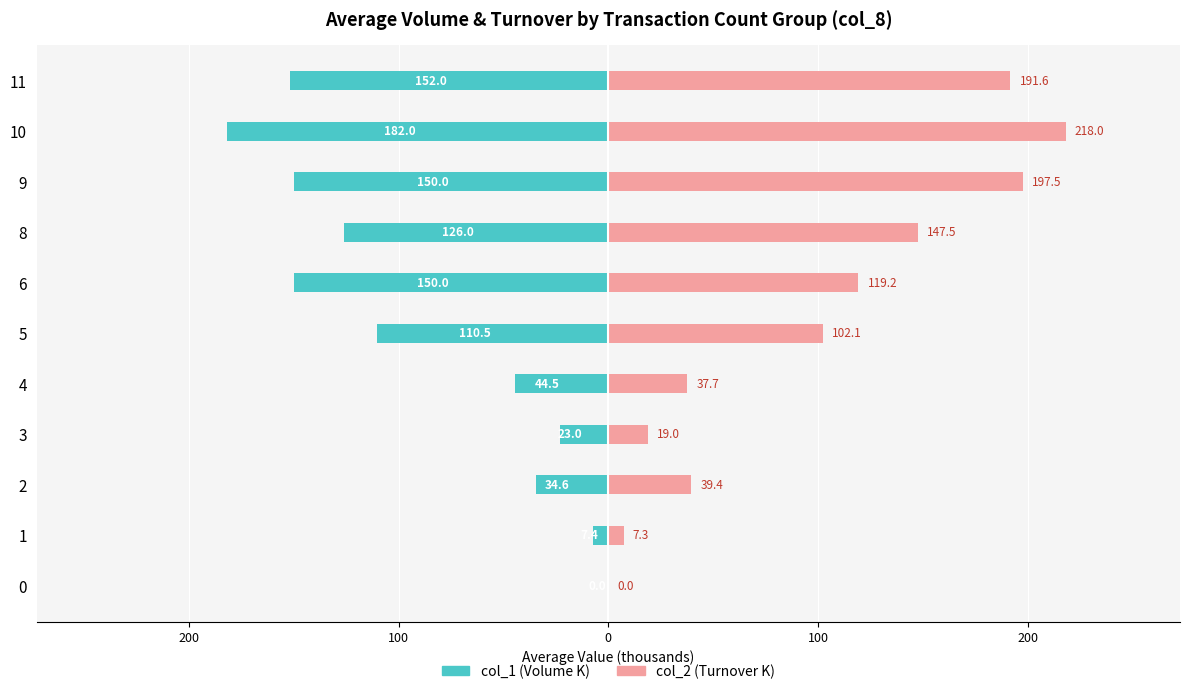

True or false: col_1 (Volume K) has a value of -21.4 at 2.

False